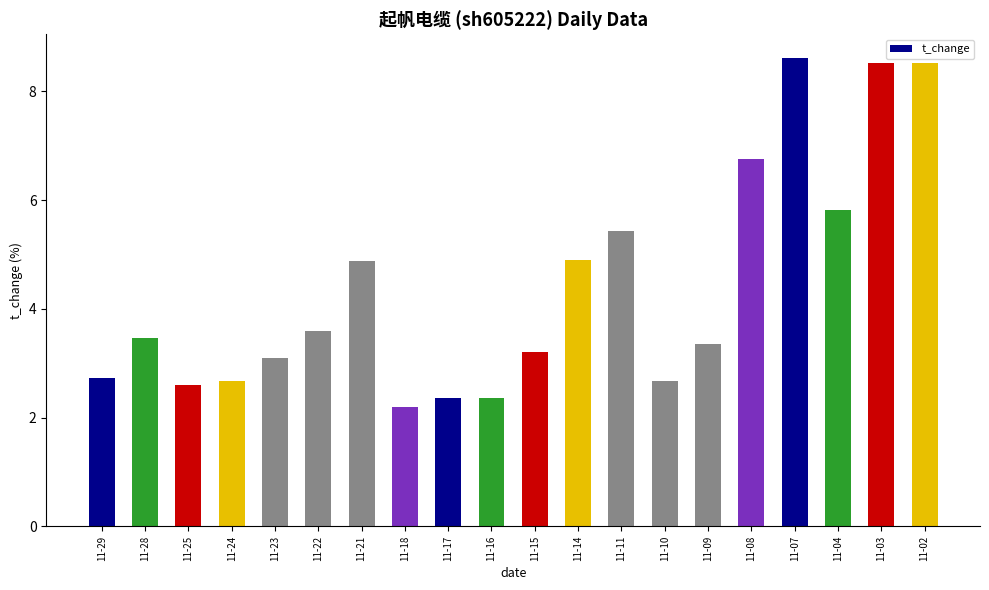

True or false: the data shows 2.4 at 11-17.

True